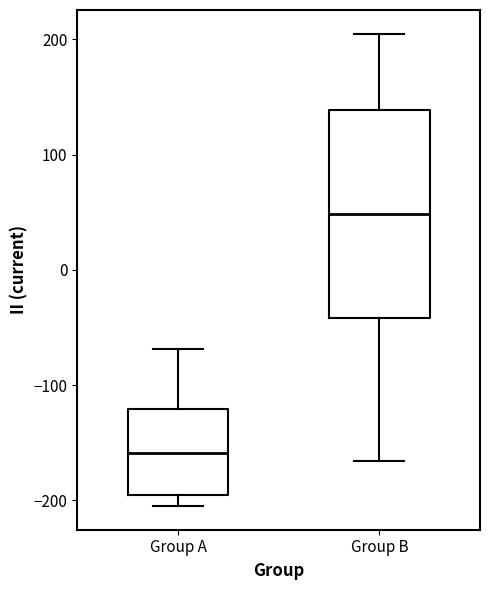

Comparing the boxes themselves (not the whiskers), which one is the tallest?

Group B